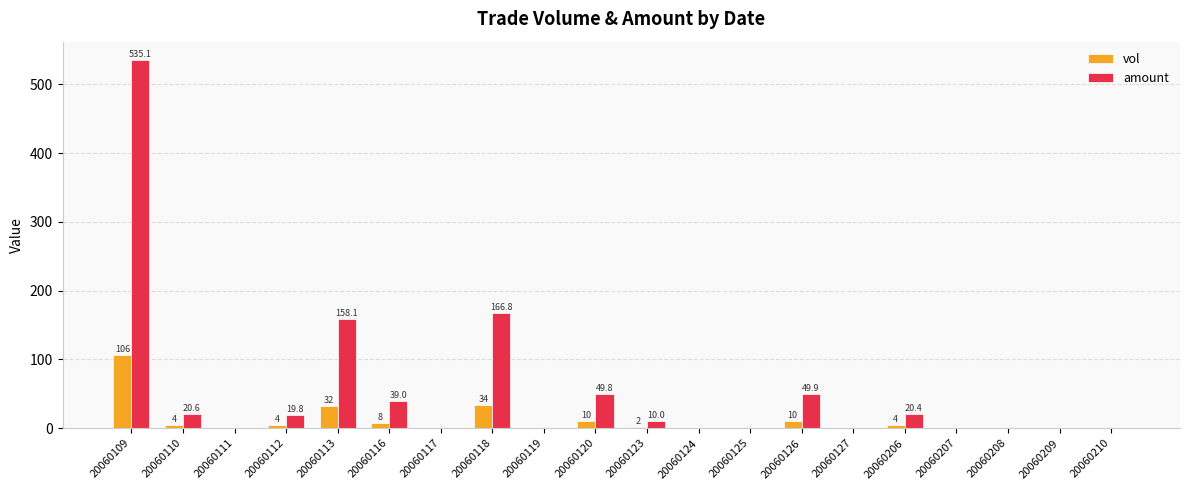

The value of vol at 20060207 is -55.4. True or false?

False